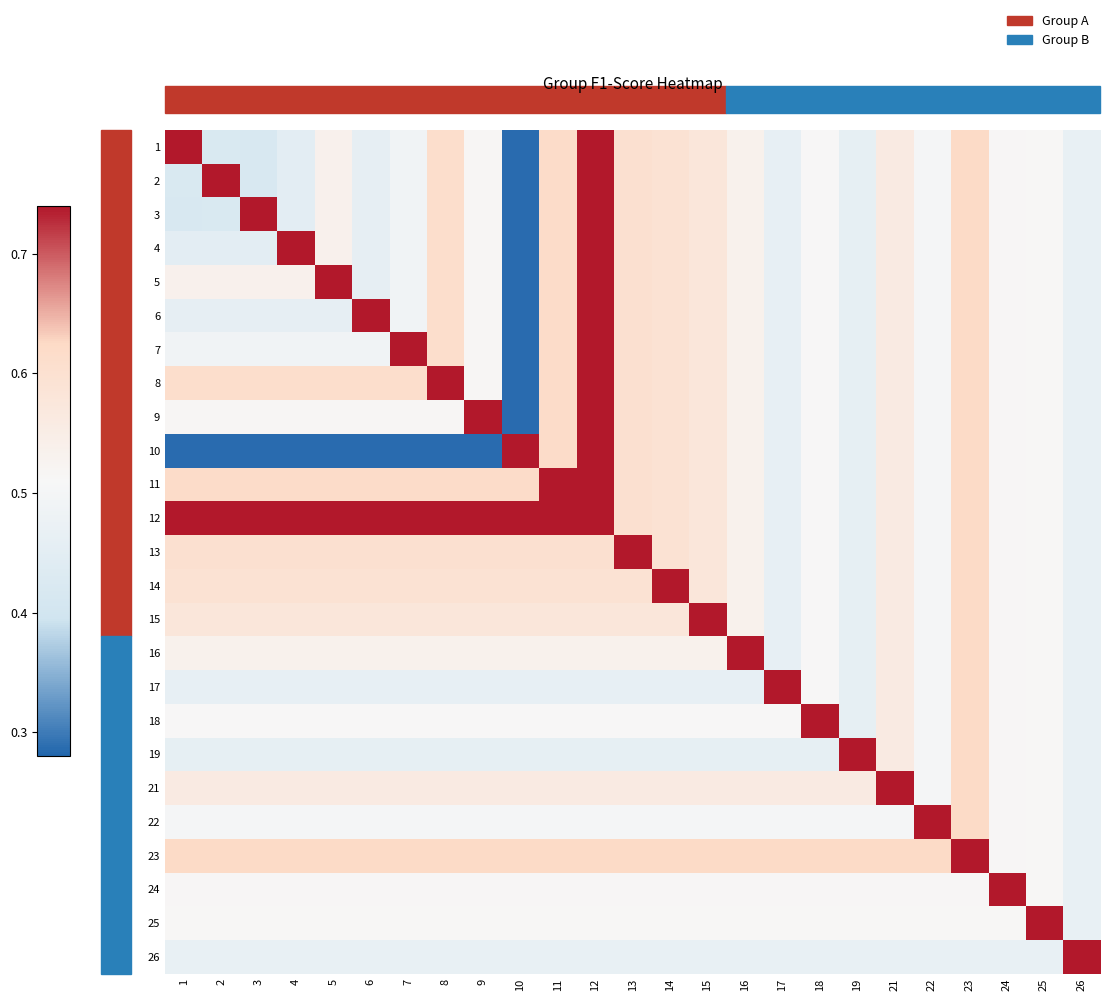

Reading left to right, transcribe all the data shown in this chart.

1: 1=0.7	2=0.4	3=0.4	4=0.5	5=0.5	6=0.5	7=0.5	8=0.6	9=0.5	10=0.3	11=0.6	12=0.7	13=0.6	14=0.6	15=0.6	16=0.5	17=0.5	18=0.5	19=0.5	21=0.6	22=0.5	23=0.6	24=0.5	25=0.5	26=0.5
2: 1=0.4	2=0.7	3=0.4	4=0.5	5=0.5	6=0.5	7=0.5	8=0.6	9=0.5	10=0.3	11=0.6	12=0.7	13=0.6	14=0.6	15=0.6	16=0.5	17=0.5	18=0.5	19=0.5	21=0.6	22=0.5	23=0.6	24=0.5	25=0.5	26=0.5
3: 1=0.4	2=0.4	3=0.7	4=0.5	5=0.5	6=0.5	7=0.5	8=0.6	9=0.5	10=0.3	11=0.6	12=0.7	13=0.6	14=0.6	15=0.6	16=0.5	17=0.5	18=0.5	19=0.5	21=0.6	22=0.5	23=0.6	24=0.5	25=0.5	26=0.5
4: 1=0.5	2=0.5	3=0.5	4=0.7	5=0.5	6=0.5	7=0.5	8=0.6	9=0.5	10=0.3	11=0.6	12=0.7	13=0.6	14=0.6	15=0.6	16=0.5	17=0.5	18=0.5	19=0.5	21=0.6	22=0.5	23=0.6	24=0.5	25=0.5	26=0.5
5: 1=0.5	2=0.5	3=0.5	4=0.5	5=0.7	6=0.5	7=0.5	8=0.6	9=0.5	10=0.3	11=0.6	12=0.7	13=0.6	14=0.6	15=0.6	16=0.5	17=0.5	18=0.5	19=0.5	21=0.6	22=0.5	23=0.6	24=0.5	25=0.5	26=0.5
6: 1=0.5	2=0.5	3=0.5	4=0.5	5=0.5	6=0.7	7=0.5	8=0.6	9=0.5	10=0.3	11=0.6	12=0.7	13=0.6	14=0.6	15=0.6	16=0.5	17=0.5	18=0.5	19=0.5	21=0.6	22=0.5	23=0.6	24=0.5	25=0.5	26=0.5
7: 1=0.5	2=0.5	3=0.5	4=0.5	5=0.5	6=0.5	7=0.7	8=0.6	9=0.5	10=0.3	11=0.6	12=0.7	13=0.6	14=0.6	15=0.6	16=0.5	17=0.5	18=0.5	19=0.5	21=0.6	22=0.5	23=0.6	24=0.5	25=0.5	26=0.5
8: 1=0.6	2=0.6	3=0.6	4=0.6	5=0.6	6=0.6	7=0.6	8=0.7	9=0.5	10=0.3	11=0.6	12=0.7	13=0.6	14=0.6	15=0.6	16=0.5	17=0.5	18=0.5	19=0.5	21=0.6	22=0.5	23=0.6	24=0.5	25=0.5	26=0.5
9: 1=0.5	2=0.5	3=0.5	4=0.5	5=0.5	6=0.5	7=0.5	8=0.5	9=0.7	10=0.3	11=0.6	12=0.7	13=0.6	14=0.6	15=0.6	16=0.5	17=0.5	18=0.5	19=0.5	21=0.6	22=0.5	23=0.6	24=0.5	25=0.5	26=0.5
10: 1=0.3	2=0.3	3=0.3	4=0.3	5=0.3	6=0.3	7=0.3	8=0.3	9=0.3	10=0.7	11=0.6	12=0.7	13=0.6	14=0.6	15=0.6	16=0.5	17=0.5	18=0.5	19=0.5	21=0.6	22=0.5	23=0.6	24=0.5	25=0.5	26=0.5
11: 1=0.6	2=0.6	3=0.6	4=0.6	5=0.6	6=0.6	7=0.6	8=0.6	9=0.6	10=0.6	11=0.7	12=0.7	13=0.6	14=0.6	15=0.6	16=0.5	17=0.5	18=0.5	19=0.5	21=0.6	22=0.5	23=0.6	24=0.5	25=0.5	26=0.5
12: 1=0.7	2=0.7	3=0.7	4=0.7	5=0.7	6=0.7	7=0.7	8=0.7	9=0.7	10=0.7	11=0.7	12=0.7	13=0.6	14=0.6	15=0.6	16=0.5	17=0.5	18=0.5	19=0.5	21=0.6	22=0.5	23=0.6	24=0.5	25=0.5	26=0.5
13: 1=0.6	2=0.6	3=0.6	4=0.6	5=0.6	6=0.6	7=0.6	8=0.6	9=0.6	10=0.6	11=0.6	12=0.6	13=0.7	14=0.6	15=0.6	16=0.5	17=0.5	18=0.5	19=0.5	21=0.6	22=0.5	23=0.6	24=0.5	25=0.5	26=0.5
14: 1=0.6	2=0.6	3=0.6	4=0.6	5=0.6	6=0.6	7=0.6	8=0.6	9=0.6	10=0.6	11=0.6	12=0.6	13=0.6	14=0.7	15=0.6	16=0.5	17=0.5	18=0.5	19=0.5	21=0.6	22=0.5	23=0.6	24=0.5	25=0.5	26=0.5
15: 1=0.6	2=0.6	3=0.6	4=0.6	5=0.6	6=0.6	7=0.6	8=0.6	9=0.6	10=0.6	11=0.6	12=0.6	13=0.6	14=0.6	15=0.7	16=0.5	17=0.5	18=0.5	19=0.5	21=0.6	22=0.5	23=0.6	24=0.5	25=0.5	26=0.5
16: 1=0.5	2=0.5	3=0.5	4=0.5	5=0.5	6=0.5	7=0.5	8=0.5	9=0.5	10=0.5	11=0.5	12=0.5	13=0.5	14=0.5	15=0.5	16=0.7	17=0.5	18=0.5	19=0.5	21=0.6	22=0.5	23=0.6	24=0.5	25=0.5	26=0.5
17: 1=0.5	2=0.5	3=0.5	4=0.5	5=0.5	6=0.5	7=0.5	8=0.5	9=0.5	10=0.5	11=0.5	12=0.5	13=0.5	14=0.5	15=0.5	16=0.5	17=0.7	18=0.5	19=0.5	21=0.6	22=0.5	23=0.6	24=0.5	25=0.5	26=0.5
18: 1=0.5	2=0.5	3=0.5	4=0.5	5=0.5	6=0.5	7=0.5	8=0.5	9=0.5	10=0.5	11=0.5	12=0.5	13=0.5	14=0.5	15=0.5	16=0.5	17=0.5	18=0.7	19=0.5	21=0.6	22=0.5	23=0.6	24=0.5	25=0.5	26=0.5
19: 1=0.5	2=0.5	3=0.5	4=0.5	5=0.5	6=0.5	7=0.5	8=0.5	9=0.5	10=0.5	11=0.5	12=0.5	13=0.5	14=0.5	15=0.5	16=0.5	17=0.5	18=0.5	19=0.7	21=0.6	22=0.5	23=0.6	24=0.5	25=0.5	26=0.5
21: 1=0.6	2=0.6	3=0.6	4=0.6	5=0.6	6=0.6	7=0.6	8=0.6	9=0.6	10=0.6	11=0.6	12=0.6	13=0.6	14=0.6	15=0.6	16=0.6	17=0.6	18=0.6	19=0.6	21=0.7	22=0.5	23=0.6	24=0.5	25=0.5	26=0.5
22: 1=0.5	2=0.5	3=0.5	4=0.5	5=0.5	6=0.5	7=0.5	8=0.5	9=0.5	10=0.5	11=0.5	12=0.5	13=0.5	14=0.5	15=0.5	16=0.5	17=0.5	18=0.5	19=0.5	21=0.5	22=0.7	23=0.6	24=0.5	25=0.5	26=0.5
23: 1=0.6	2=0.6	3=0.6	4=0.6	5=0.6	6=0.6	7=0.6	8=0.6	9=0.6	10=0.6	11=0.6	12=0.6	13=0.6	14=0.6	15=0.6	16=0.6	17=0.6	18=0.6	19=0.6	21=0.6	22=0.6	23=0.7	24=0.5	25=0.5	26=0.5
24: 1=0.5	2=0.5	3=0.5	4=0.5	5=0.5	6=0.5	7=0.5	8=0.5	9=0.5	10=0.5	11=0.5	12=0.5	13=0.5	14=0.5	15=0.5	16=0.5	17=0.5	18=0.5	19=0.5	21=0.5	22=0.5	23=0.5	24=0.7	25=0.5	26=0.5
25: 1=0.5	2=0.5	3=0.5	4=0.5	5=0.5	6=0.5	7=0.5	8=0.5	9=0.5	10=0.5	11=0.5	12=0.5	13=0.5	14=0.5	15=0.5	16=0.5	17=0.5	18=0.5	19=0.5	21=0.5	22=0.5	23=0.5	24=0.5	25=0.7	26=0.5
26: 1=0.5	2=0.5	3=0.5	4=0.5	5=0.5	6=0.5	7=0.5	8=0.5	9=0.5	10=0.5	11=0.5	12=0.5	13=0.5	14=0.5	15=0.5	16=0.5	17=0.5	18=0.5	19=0.5	21=0.5	22=0.5	23=0.5	24=0.5	25=0.5	26=0.7